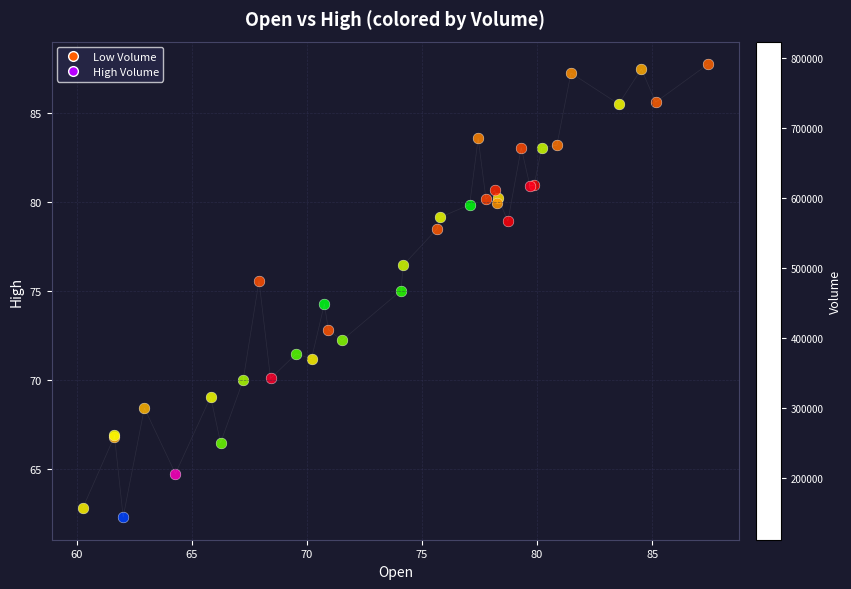

What is the difference between the maximum and minimum values?

25.4